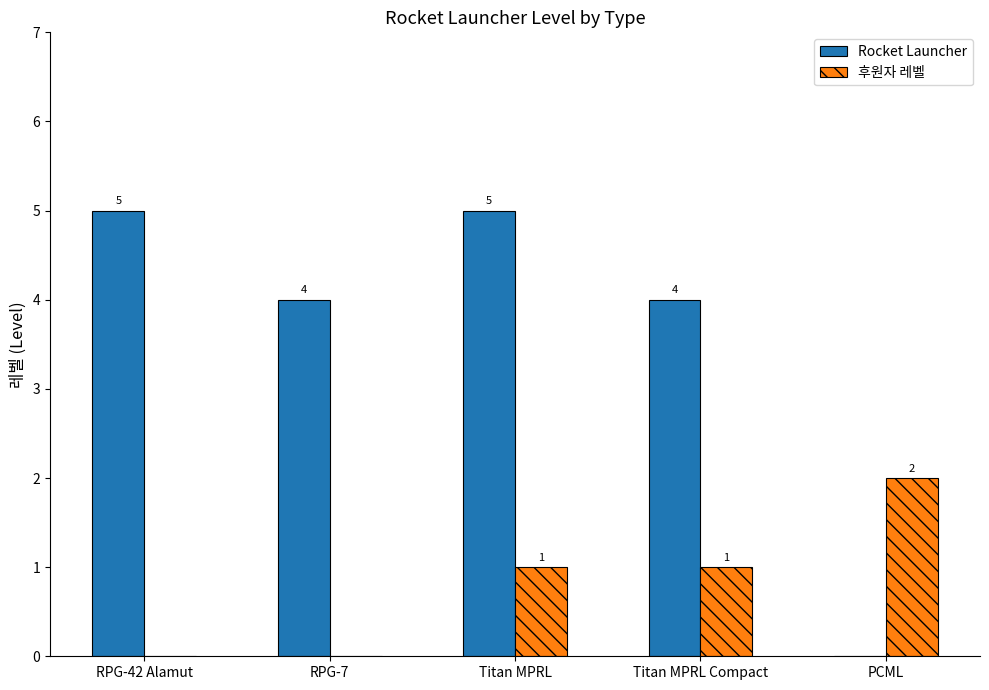

How many groups of bars are there?

5